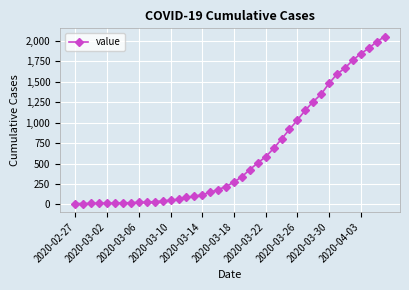

What is the sum of all values?

24835